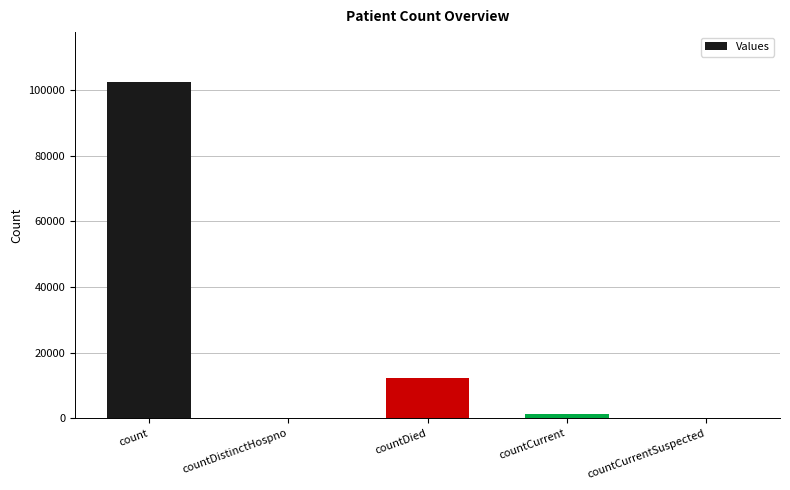

Reading left to right, list all the values displayed in this chart.

102277	0	12354	1224	0